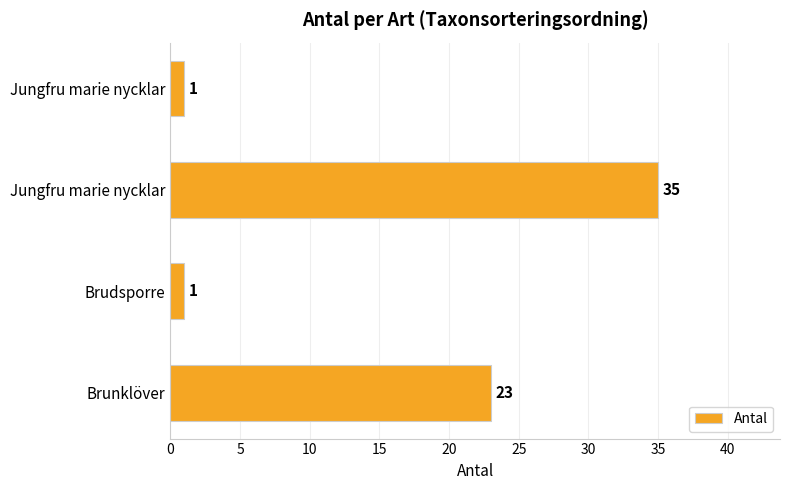

Are the bars horizontal?

Yes